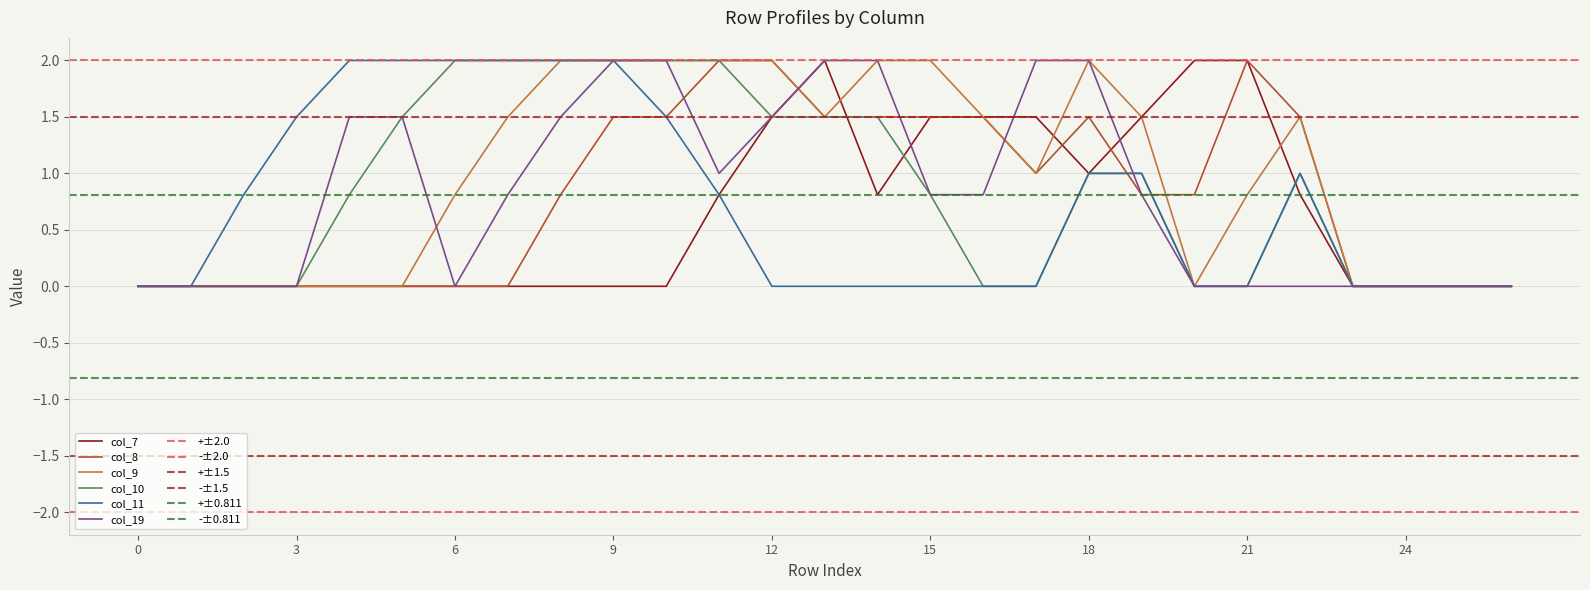

Reading left to right, transcribe all the data shown in this chart.

col_7: 0.0	0.0	0.0	0.0	0.0	0.0	0.0	0.0	0.0	0.0	0.0	0.8	1.5	2.0	0.8	1.5	1.5	1.5	1.0	1.5	2.0	2.0	0.8	0.0	0.0	0.0	0.0
col_8: 0.0	0.0	0.0	0.0	0.0	0.0	0.0	0.0	0.8	1.5	1.5	2.0	2.0	1.5	1.5	1.5	1.5	1.0	1.5	0.8	0.8	2.0	1.5	0.0	0.0	0.0	0.0
col_9: 0.0	0.0	0.0	0.0	0.0	0.0	0.8	1.5	2.0	2.0	2.0	2.0	2.0	1.5	2.0	2.0	1.5	1.0	2.0	1.5	0.0	0.8	1.5	0.0	0.0	0.0	0.0
col_10: 0.0	0.0	0.0	0.0	0.8	1.5	2.0	2.0	2.0	2.0	2.0	2.0	1.5	1.5	1.5	0.8	0.0	0.0	1.0	1.0	0.0	0.0	1.0	0.0	0.0	0.0	0.0
col_11: 0.0	0.0	0.8	1.5	2.0	2.0	2.0	2.0	2.0	2.0	1.5	0.8	0.0	0.0	0.0	0.0	0.0	0.0	1.0	1.0	0.0	0.0	1.0	0.0	0.0	0.0	0.0
col_19: 0.0	0.0	0.0	0.0	1.5	1.5	0.0	0.8	1.5	2.0	2.0	1.0	1.5	2.0	2.0	0.8	0.8	2.0	2.0	0.8	0.0	0.0	0.0	0.0	0.0	0.0	0.0